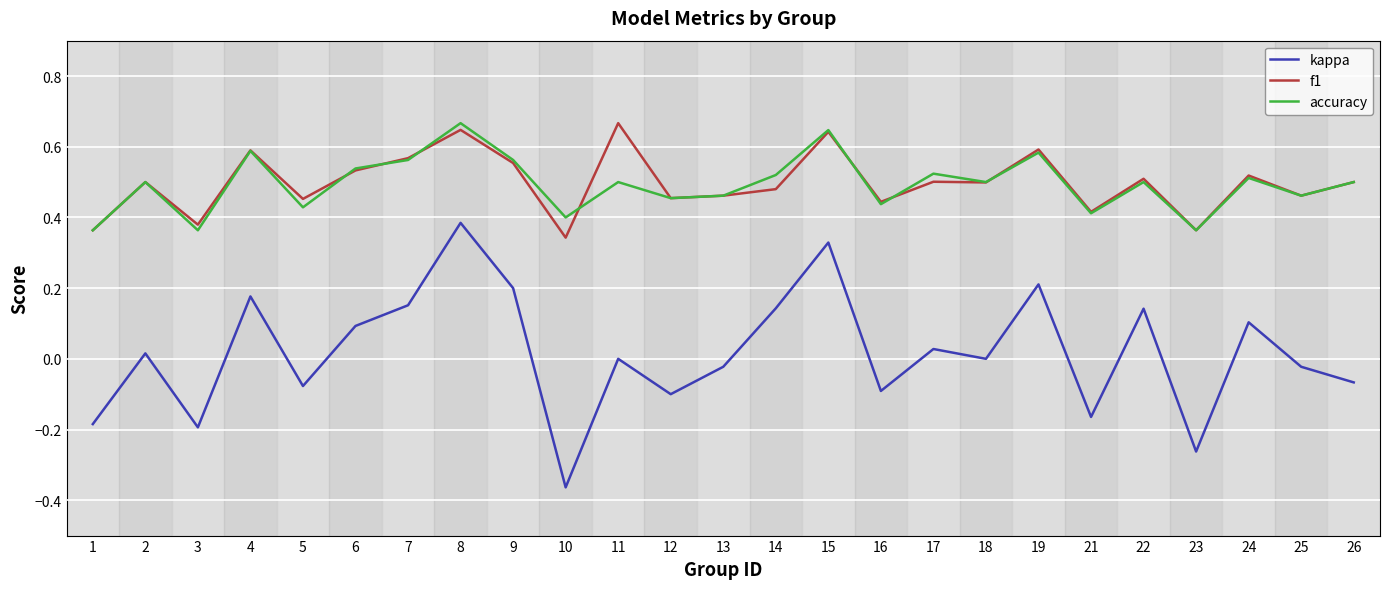

What is the sum of all accuracy values?

12.4